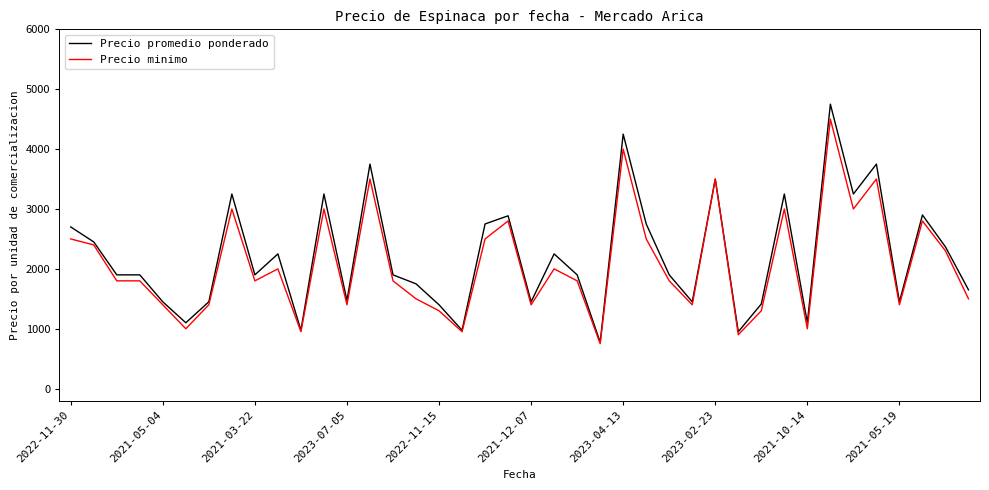

What is the minimum value for Precio minimo?

750